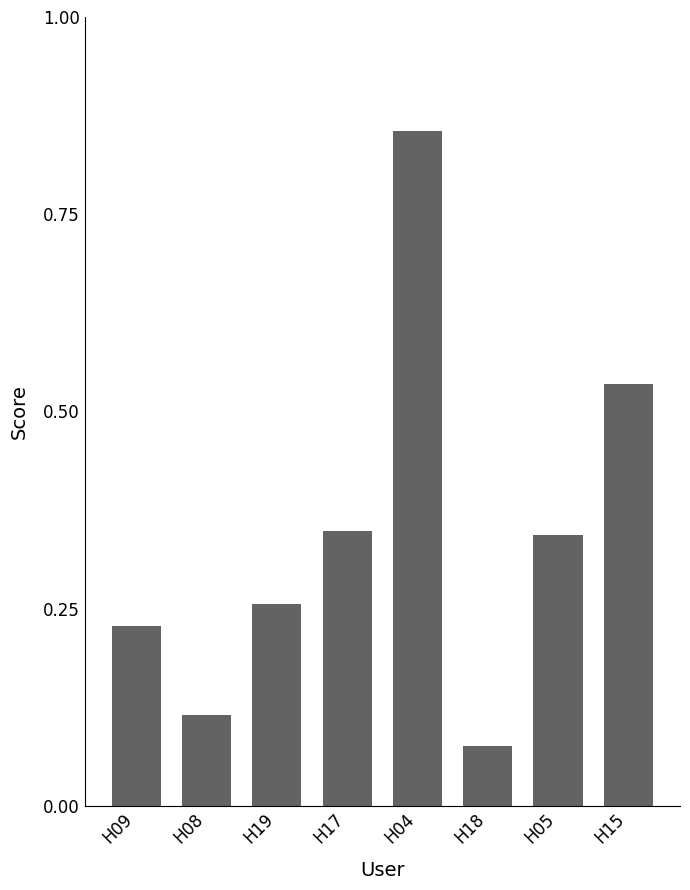

What is the sum of the values at H04 and H08?

1.0